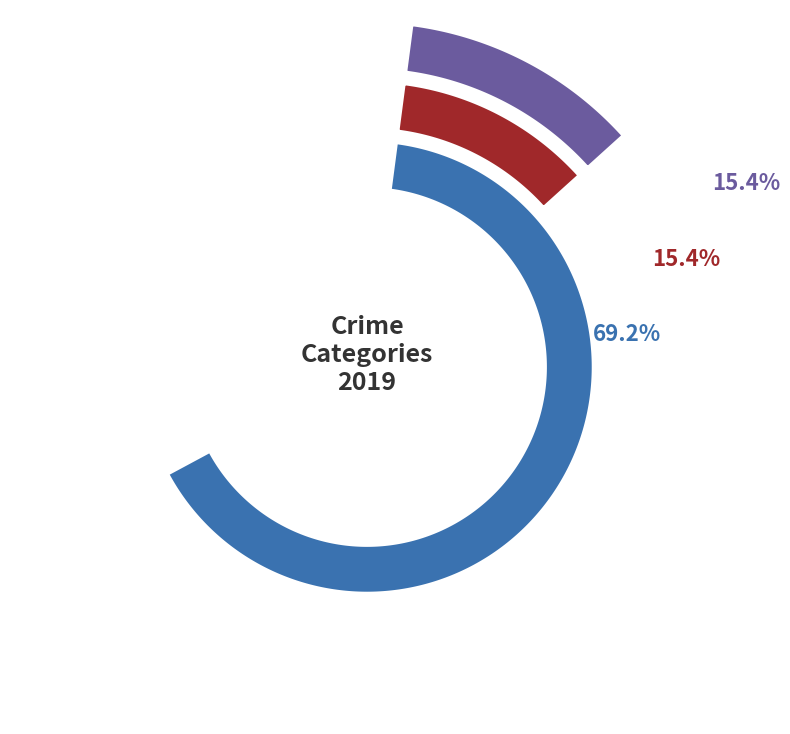

What is the largest slice in the pie chart?

Theft